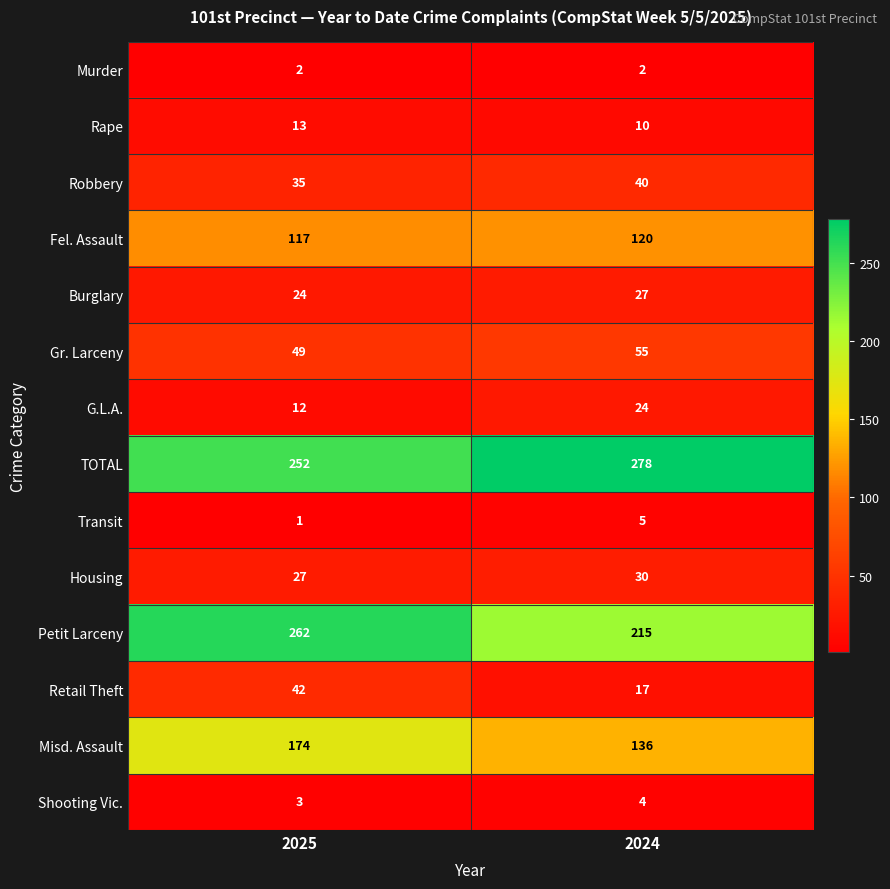

Is it true that Retail Theft equals 17 at 2024?

True